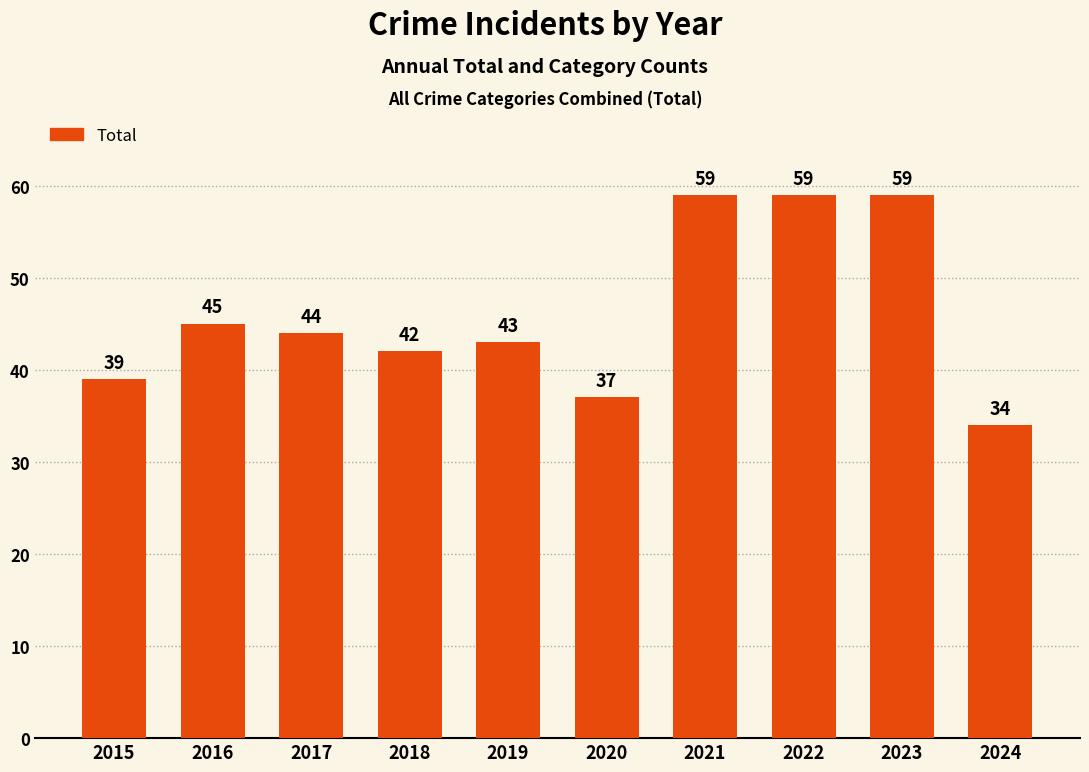

How many bars are there in total?

10